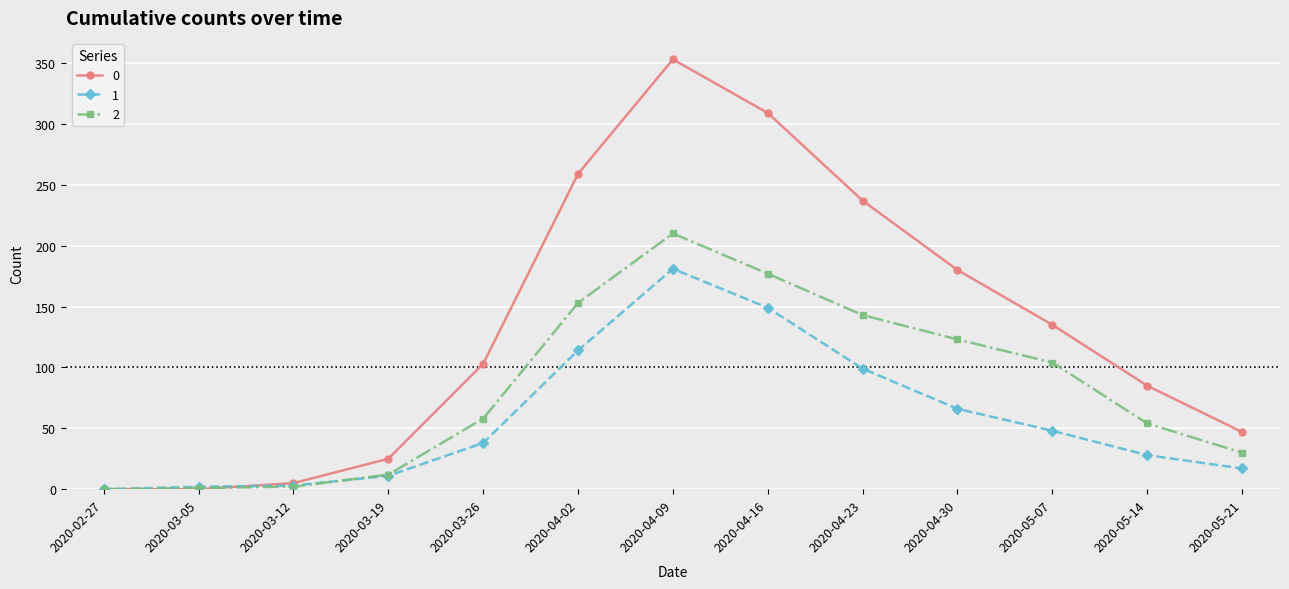

How many data points in 0 are less than 103?

6